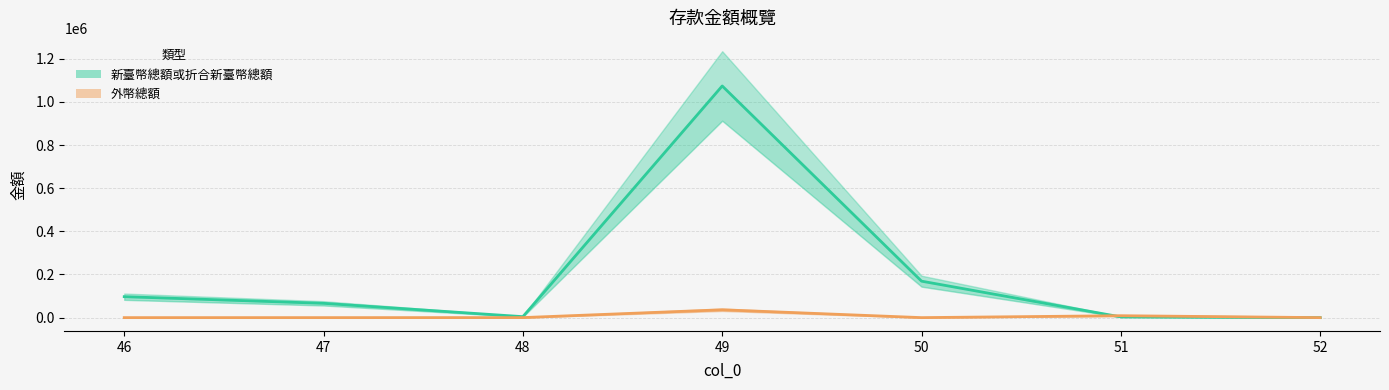

At which category does the chart reach its minimum across all series?

46